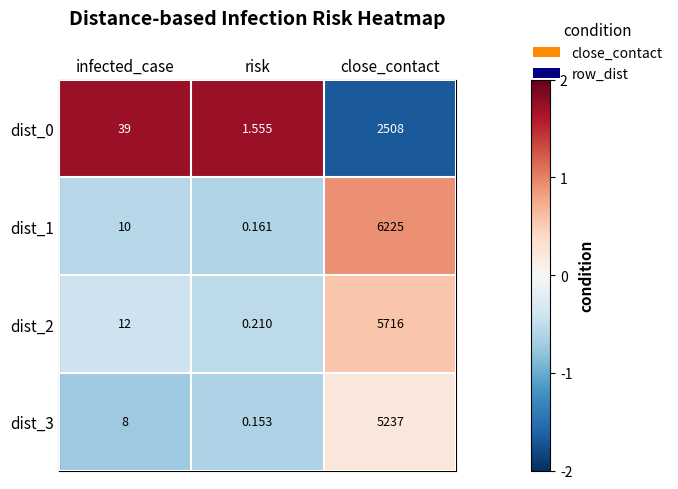

Where is dist_0 nearest to the value 1254?

infected_case